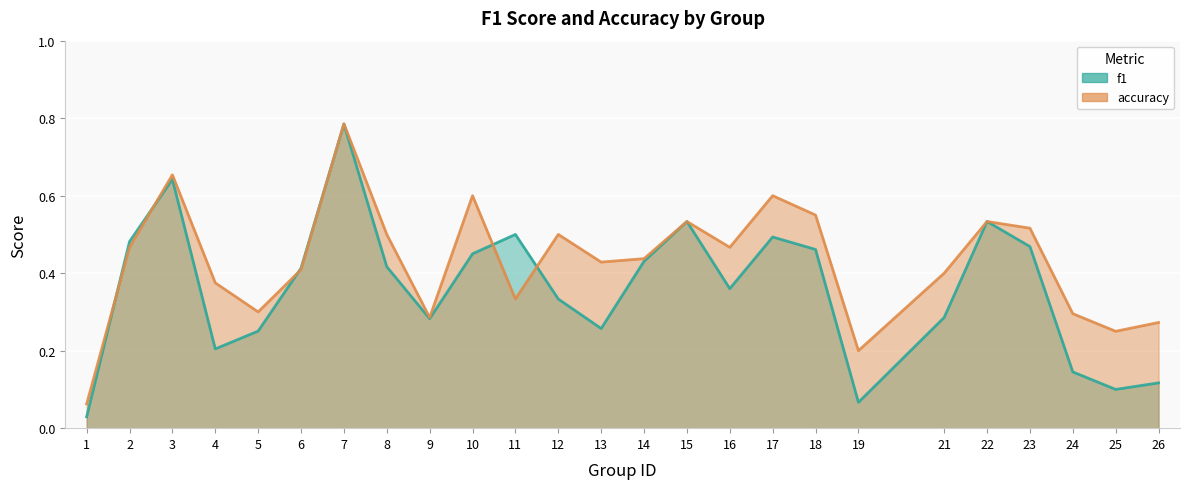

Which has a higher value, 13 or 1?

13